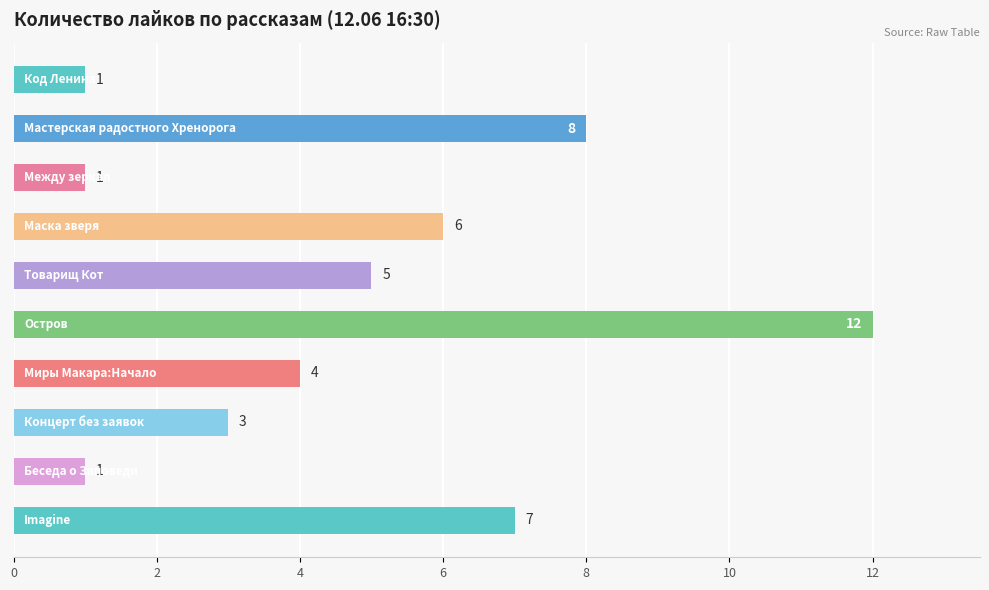

What is the value of the 4th bar from the top?

6